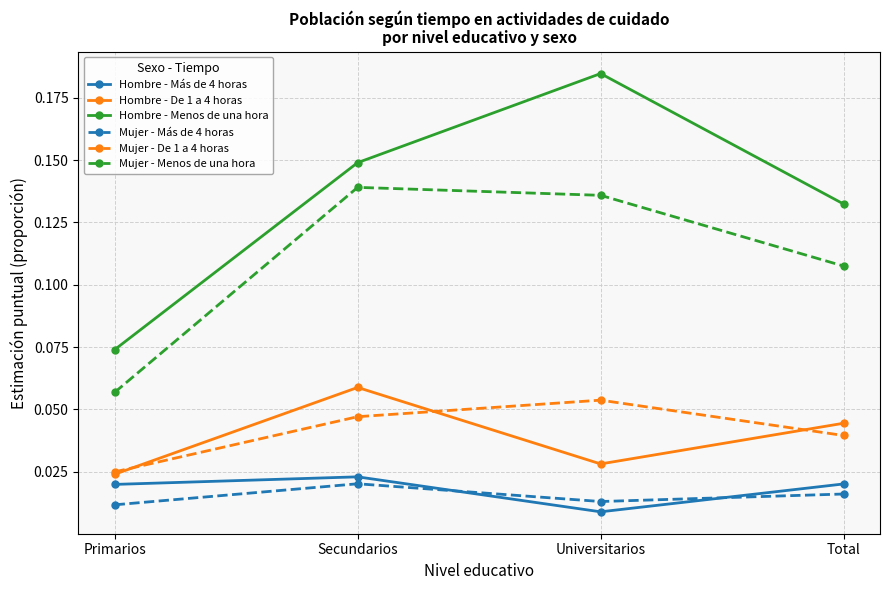

What are all the series names shown in the legend?

Hombre - Más de 4 horas, Hombre - De 1 a 4 horas, Hombre - Menos de una hora, Mujer - Más de 4 horas, Mujer - De 1 a 4 horas, Mujer - Menos de una hora